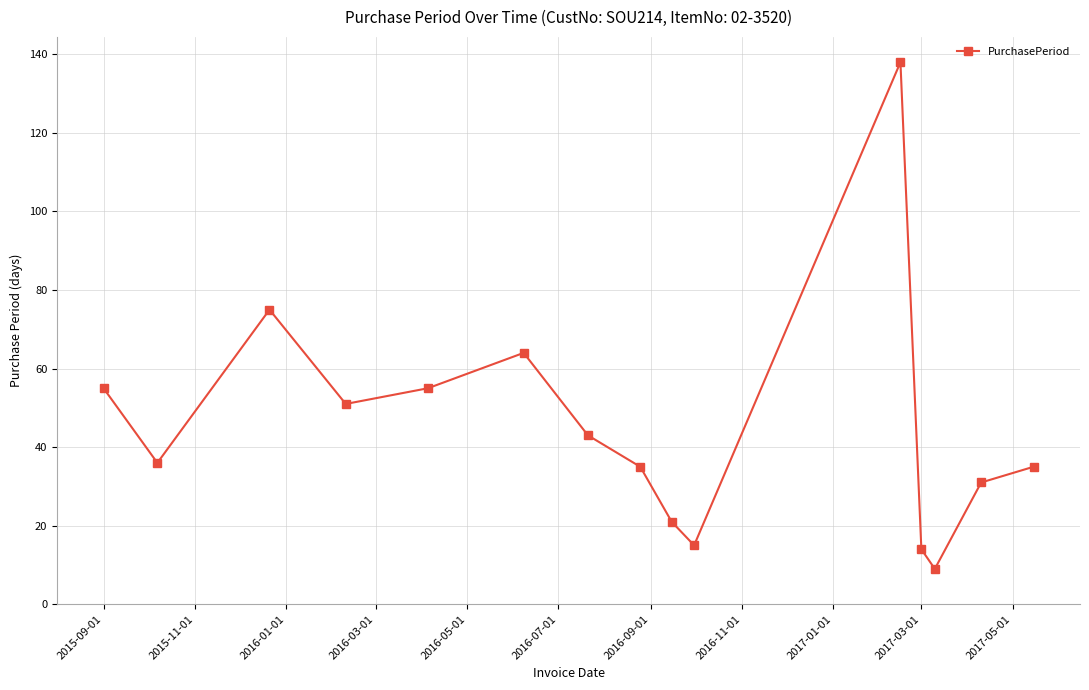

How many lines are shown in the chart?

1